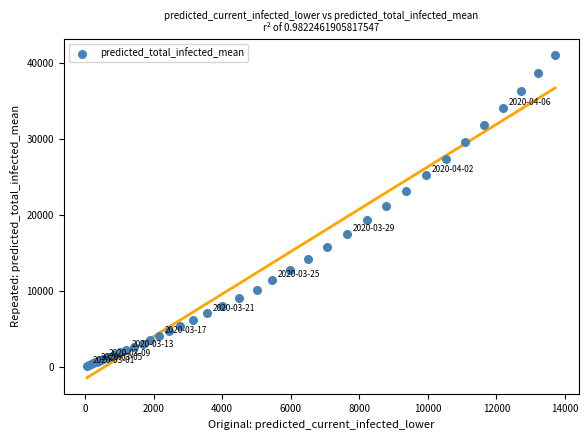

What Y value in the scatter plot is closest to 20618?

21230